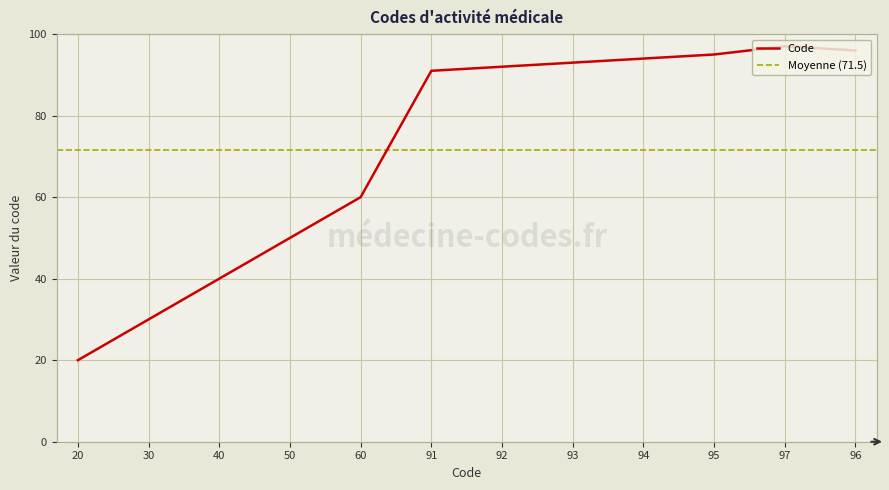

Is this an area chart (filled region under the line)?

No